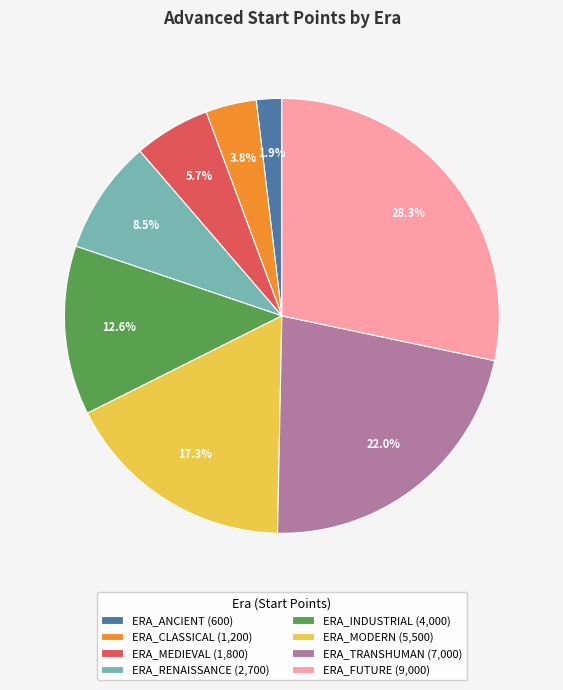

True or false: ERA_ANCIENT accounts for 14% of the total.

False